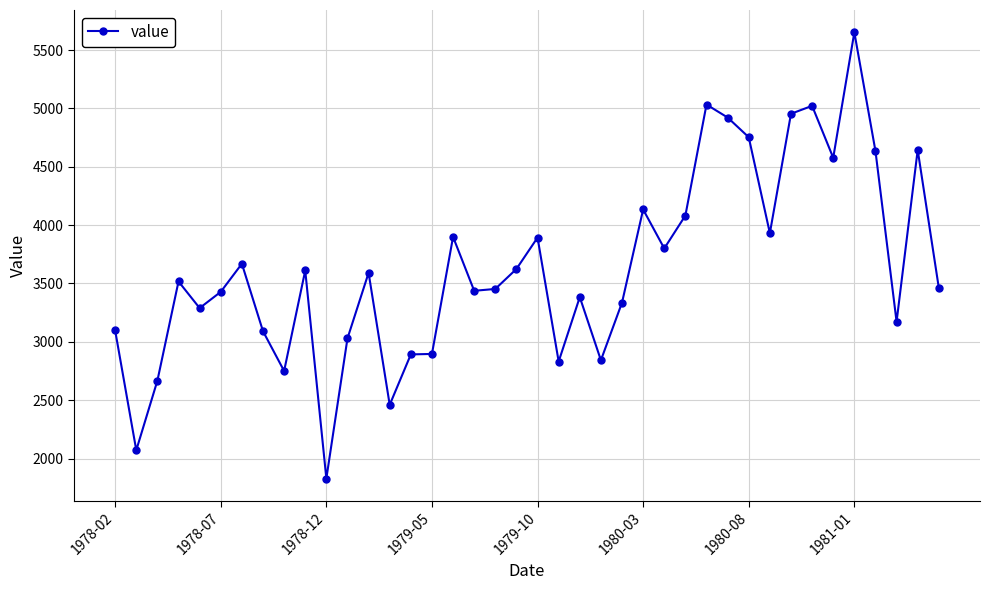

What is the smallest value displayed?

1828